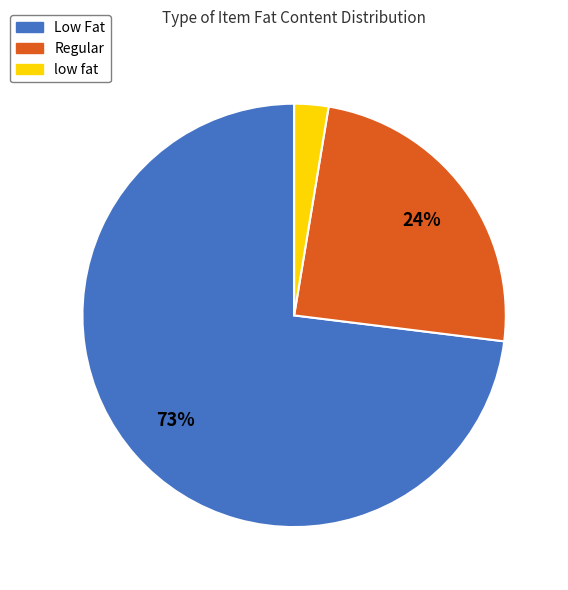

To the nearest percent, what is the combined percentage of low fat and Regular?

27%